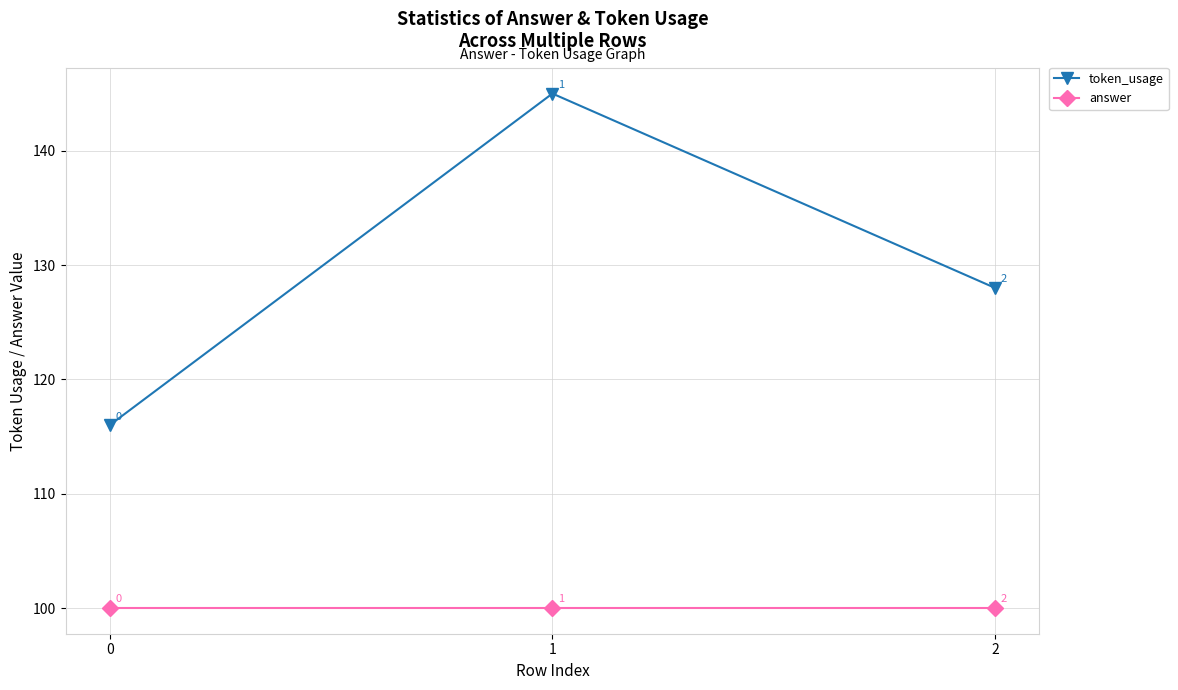

Reading left to right, extract all data points from this chart.

token_usage: 0=116	1=145	2=128
answer: 0=100	1=100	2=100